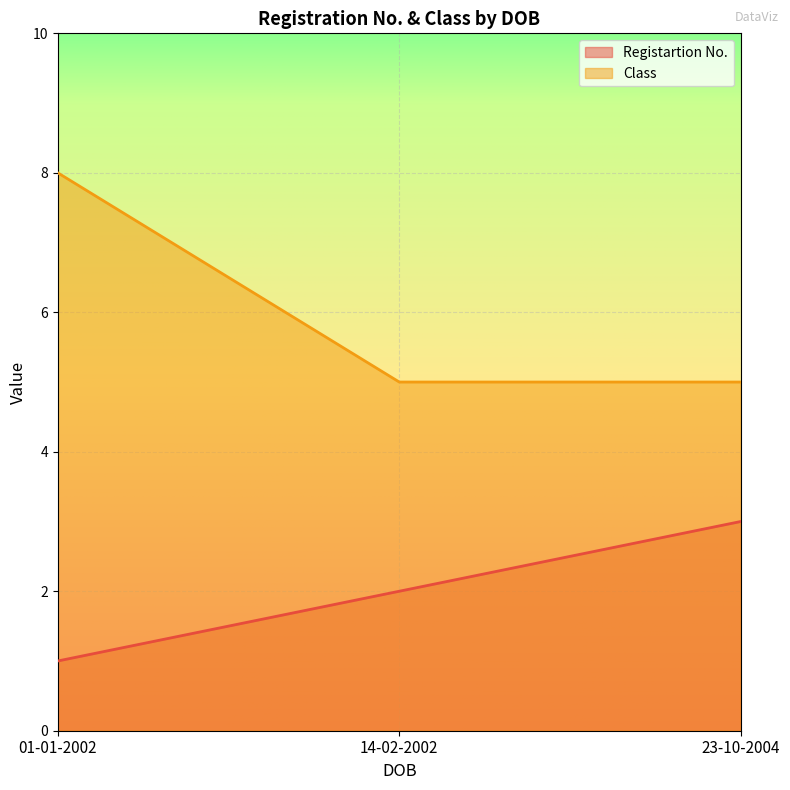

What is the smallest value displayed?

1